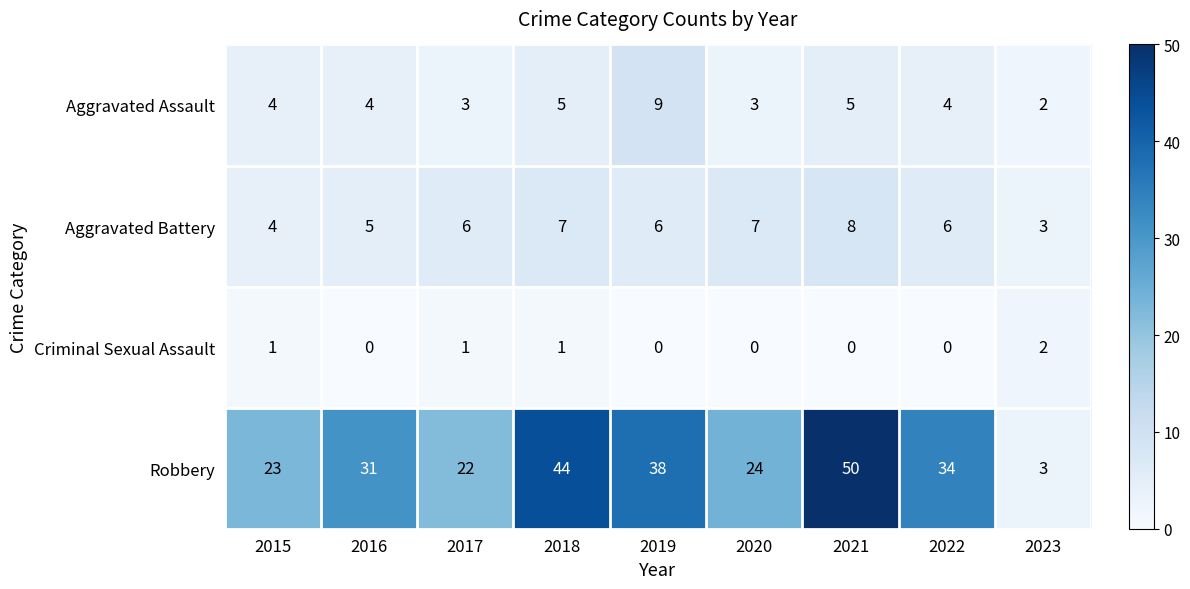

List the labels in order of Robbery value, smallest first.

2023, 2017, 2015, 2020, 2016, 2022, 2019, 2018, 2021